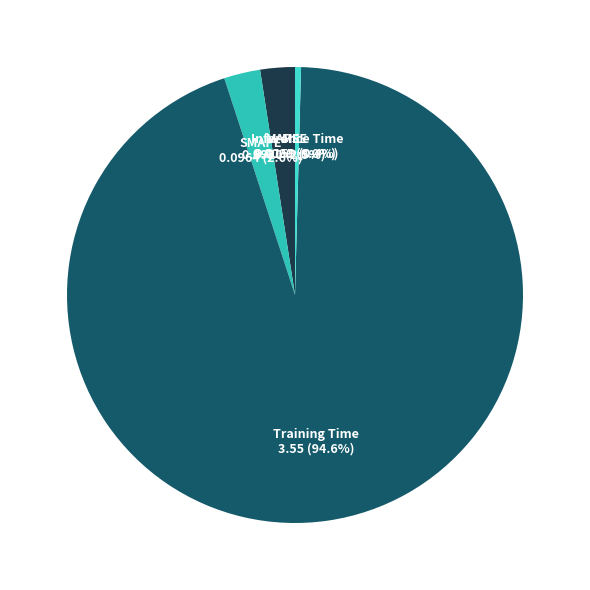

Which has a higher value, MAPE or Training Time?

Training Time